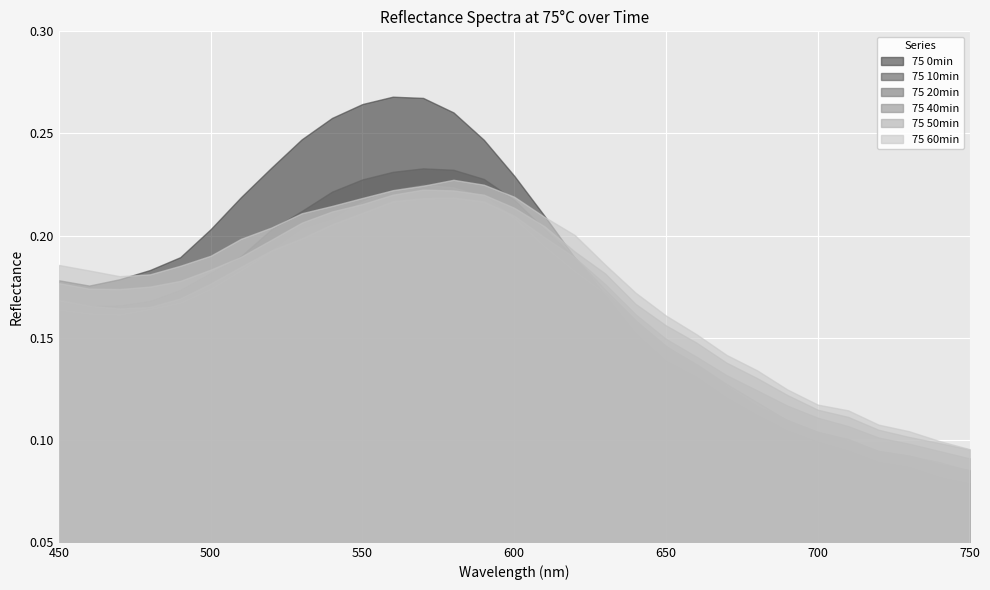

How many intersections are there between 75 40min and 75 0min?

1